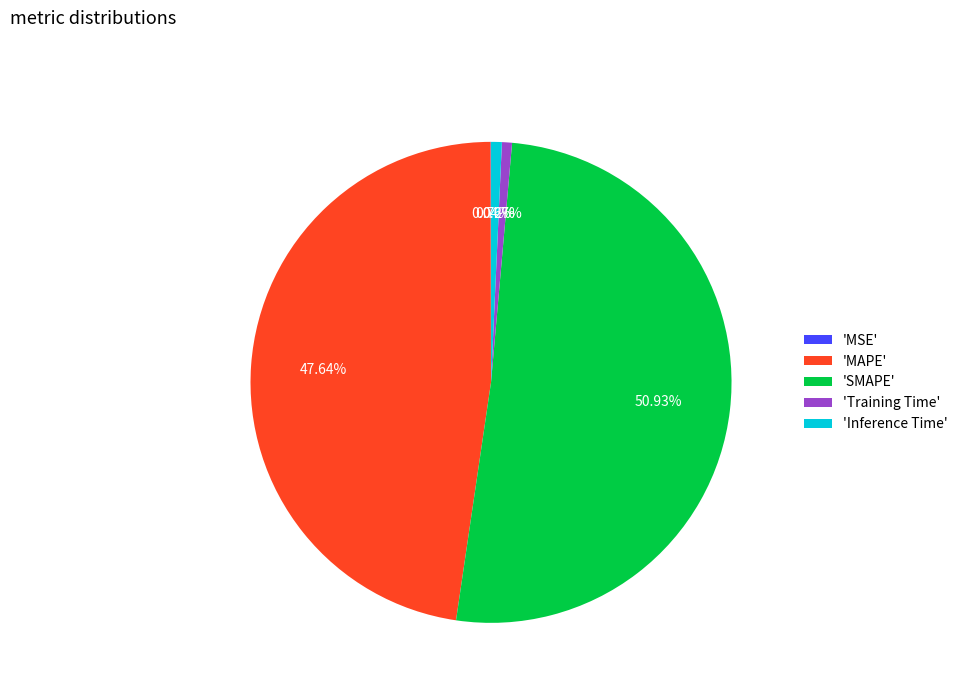

Do 'Training Time' and 'MAPE' together represent more than half of the pie?

No